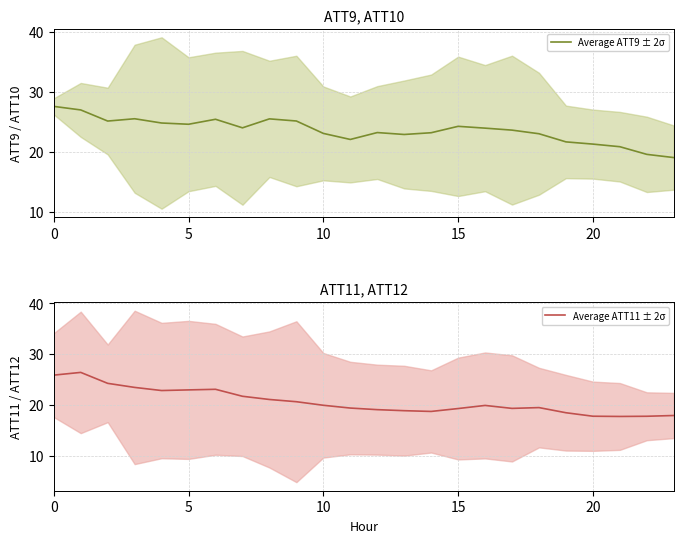

What are all the series names shown in the legend?

Average ATT9 ± 2σ, Average ATT11 ± 2σ